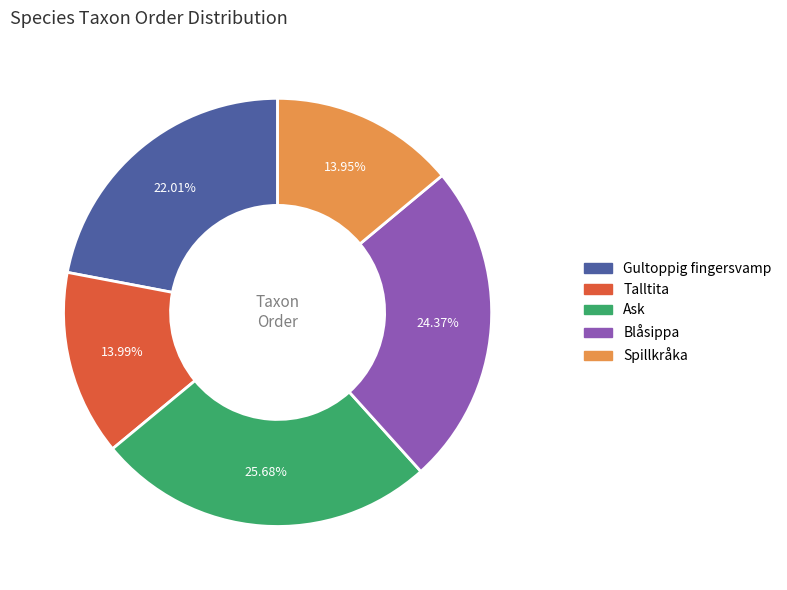

To the nearest percent, what is the combined percentage of Gultoppig fingersvamp and Talltita?

36%